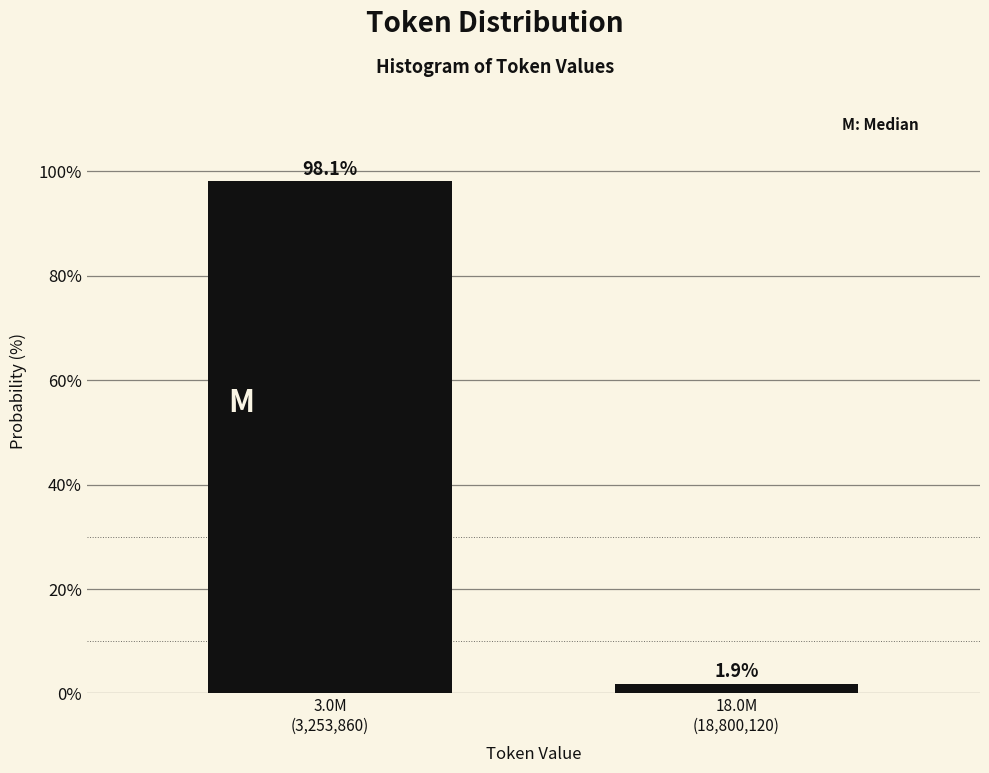

Reading left to right, extract all data points from this chart.

98.1	1.9